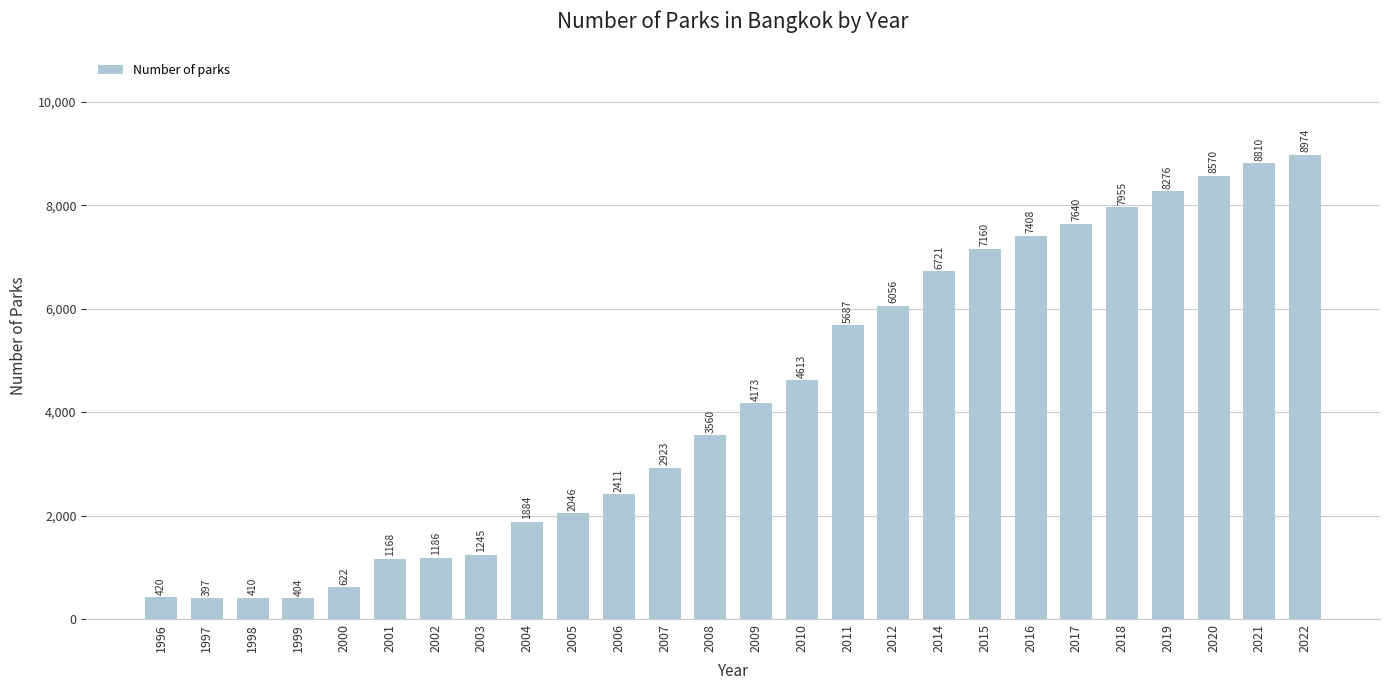

What is the value of the 20th bar from the left?

7408